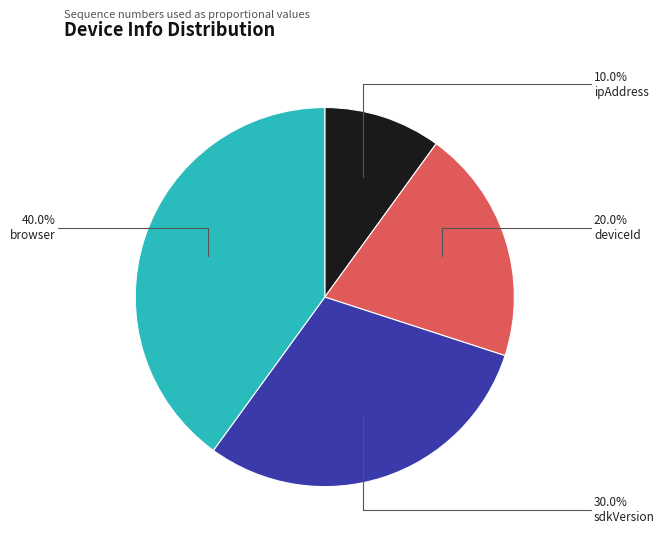

To the nearest percent, what portion does deviceId represent?

20%